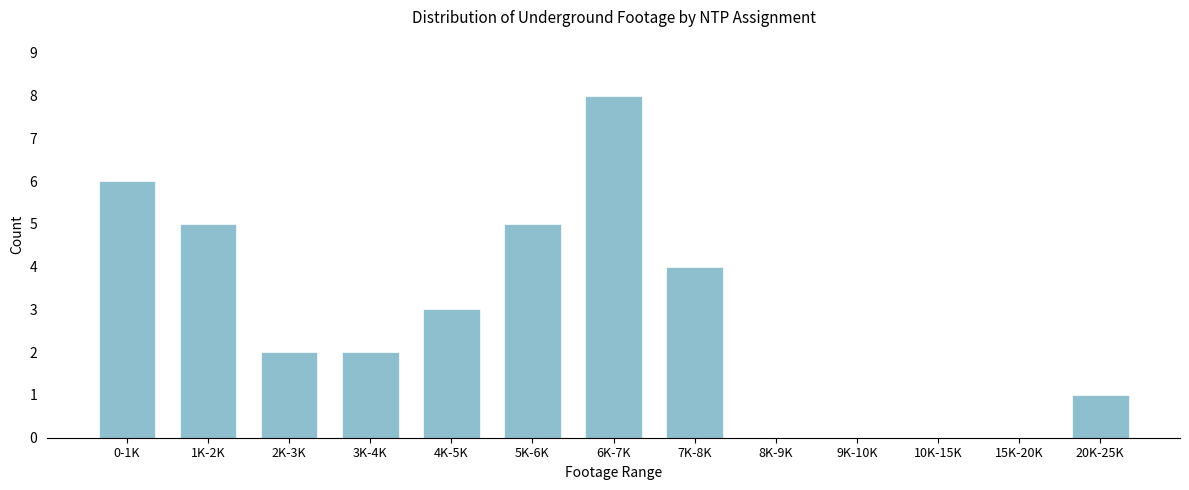

Reading left to right, list all the values displayed in this chart.

0-1K=6	1K-2K=5	2K-3K=2	3K-4K=2	4K-5K=3	5K-6K=5	6K-7K=8	7K-8K=4	8K-9K=0	9K-10K=0	10K-15K=0	15K-20K=0	20K-25K=1